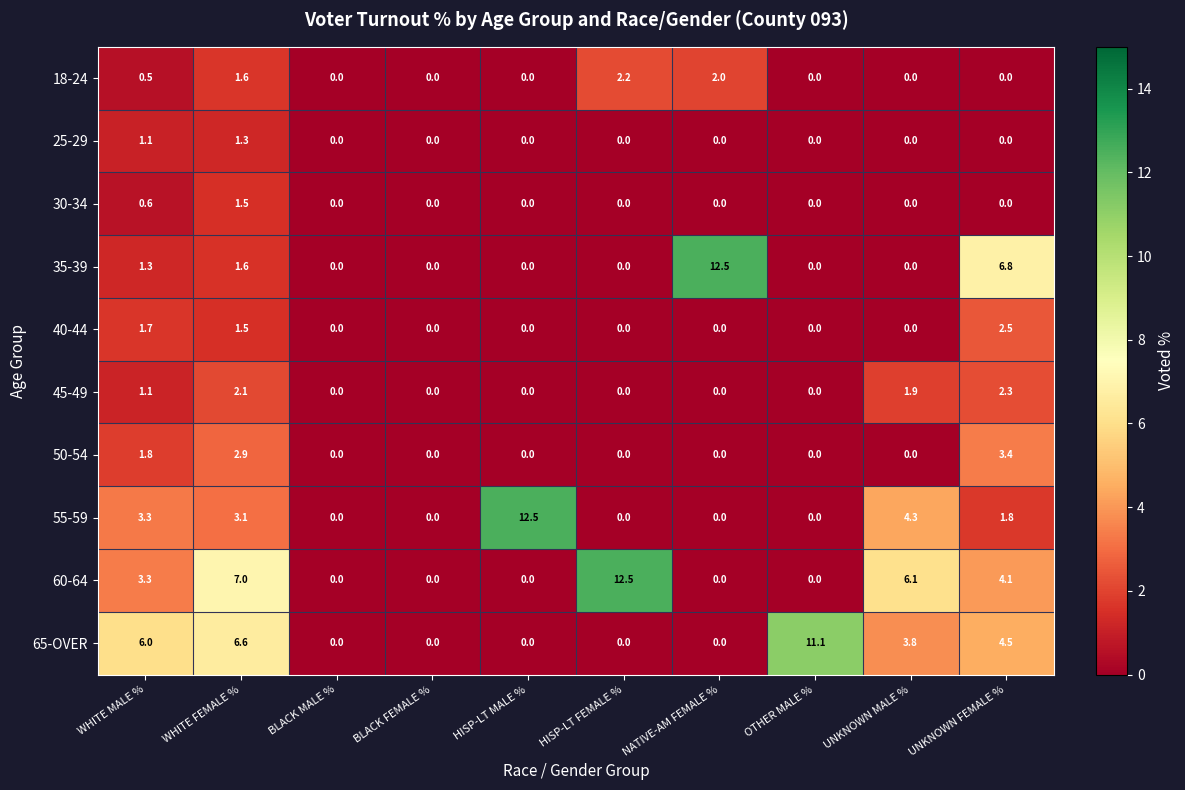

Where is 35-39 nearest to the value 6?

UNKNOWN FEMALE %